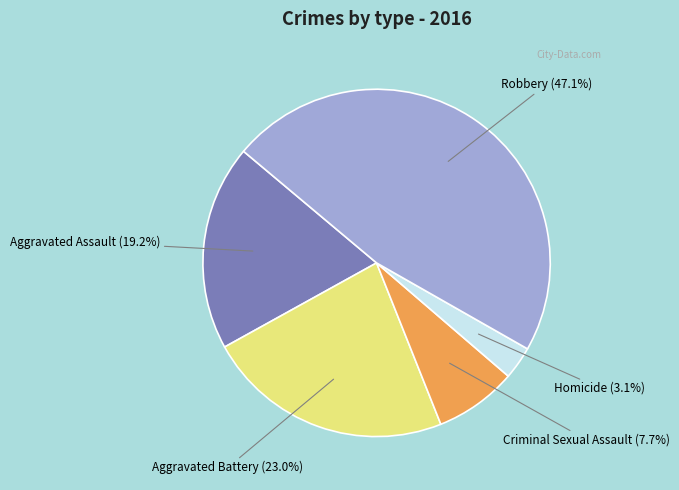

What percentage is NOT represented by Homicide?

96.9%